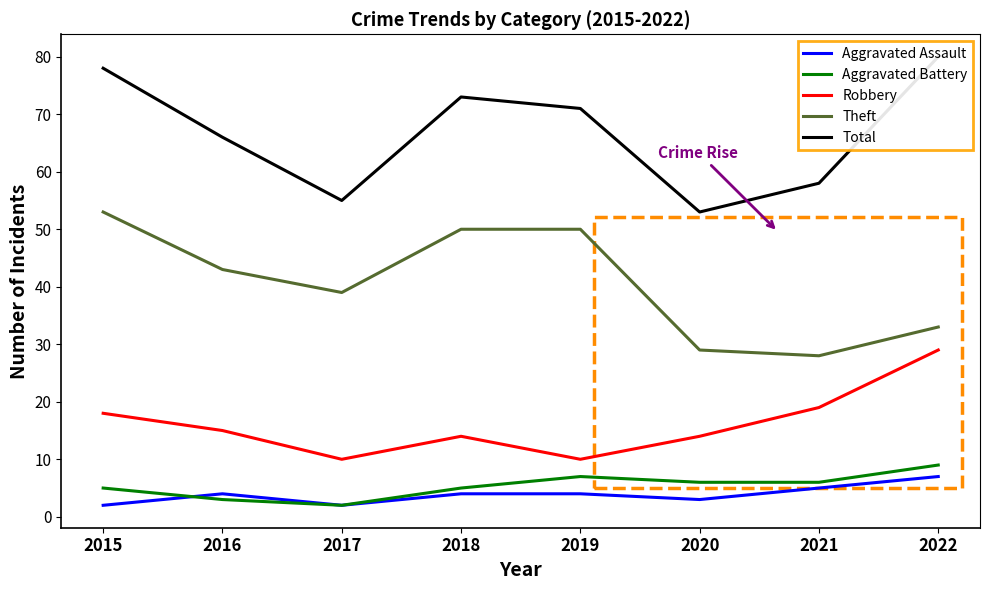

How many categories are shown in the chart?

8